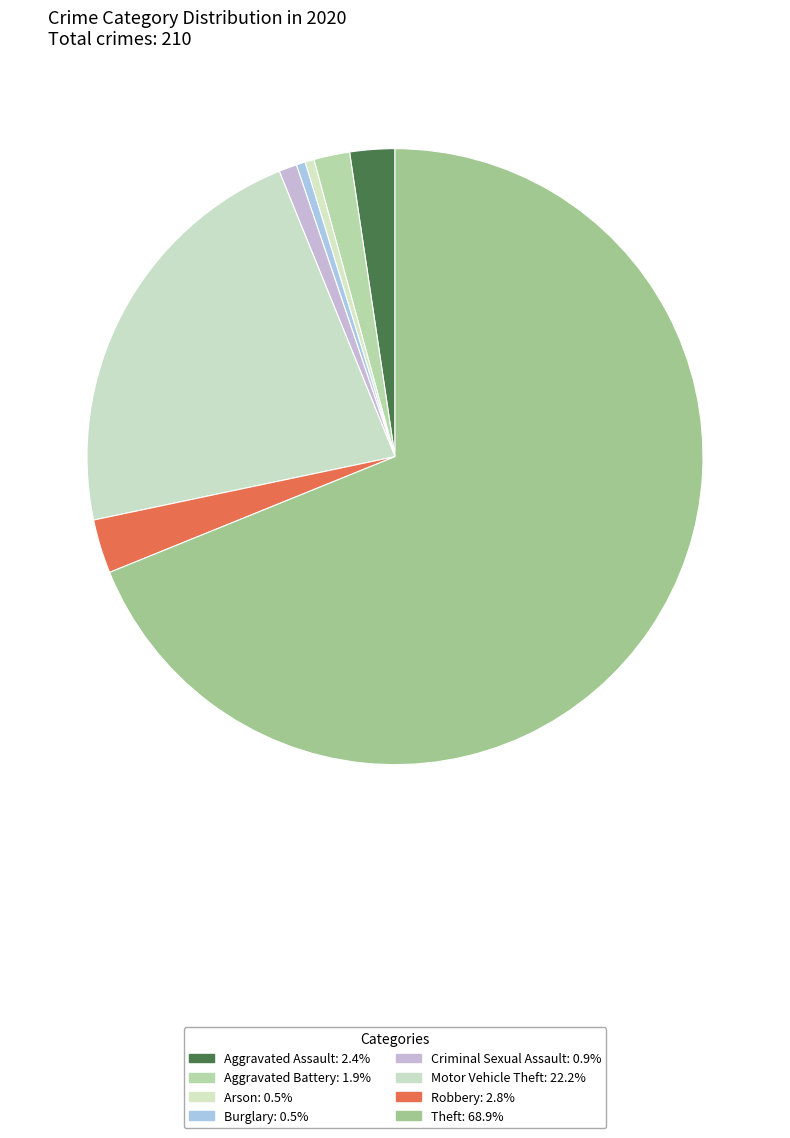

How many segments does this pie chart have?

8